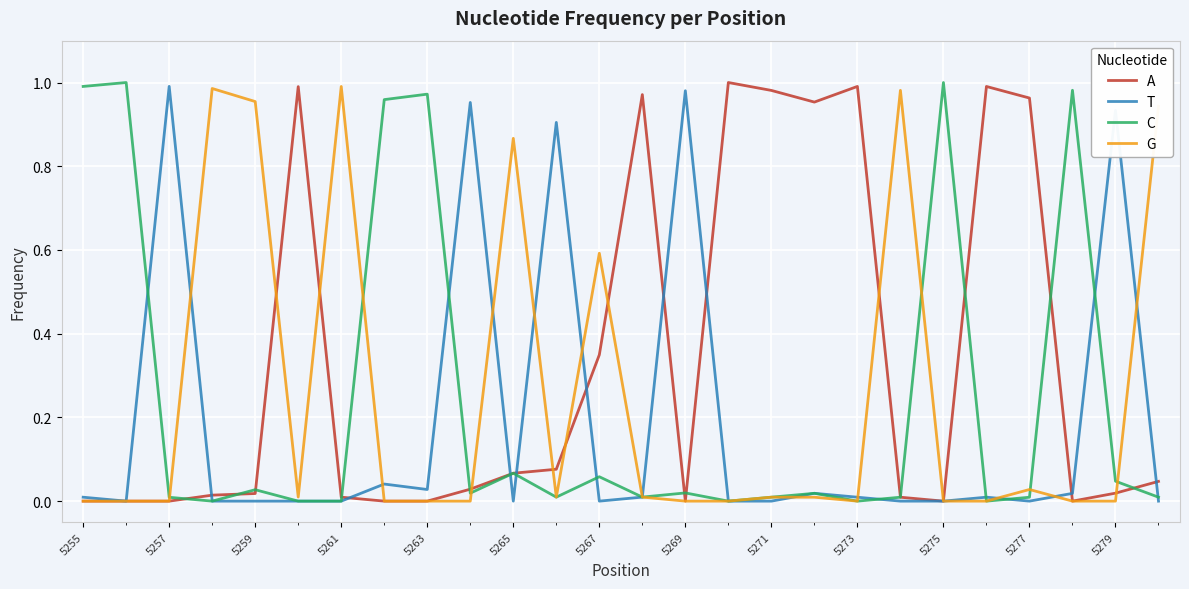

Which series has the largest total across all categories?

A